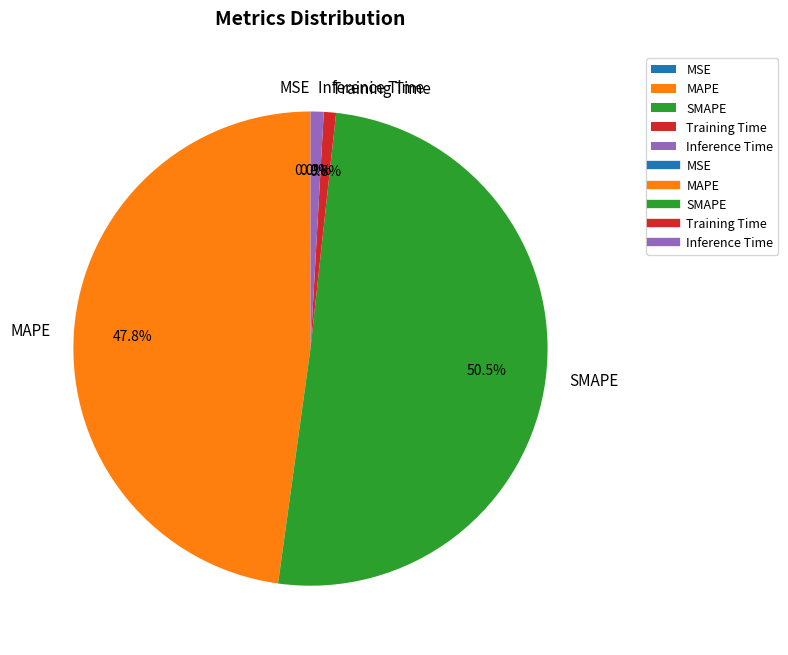

Which has a higher value, Training Time or SMAPE?

SMAPE